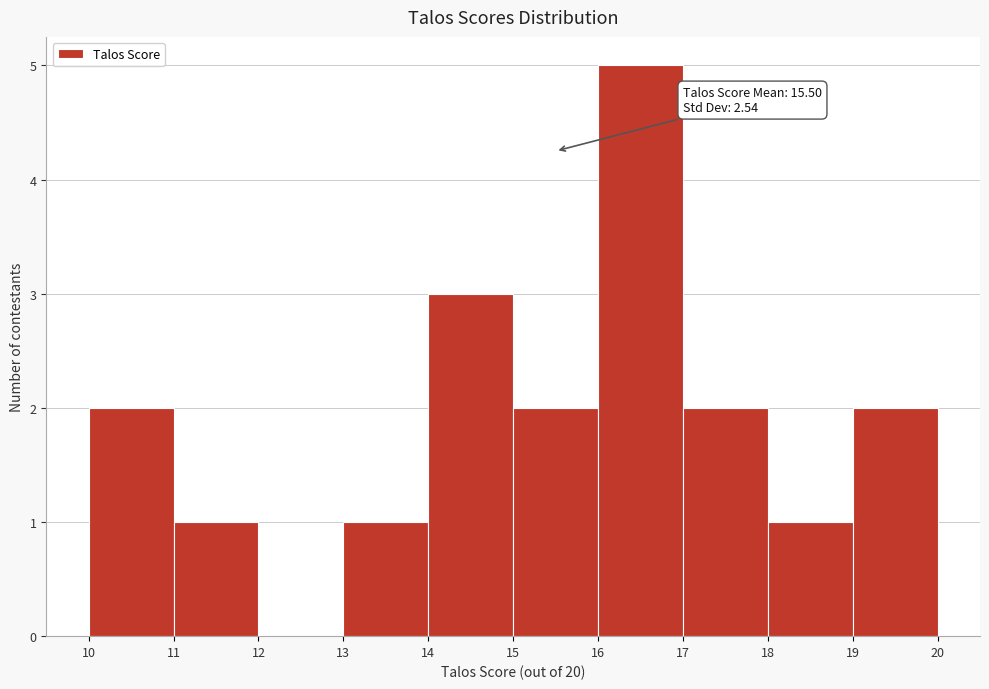

Which range on the x-axis has the tallest bar?

16 to 17